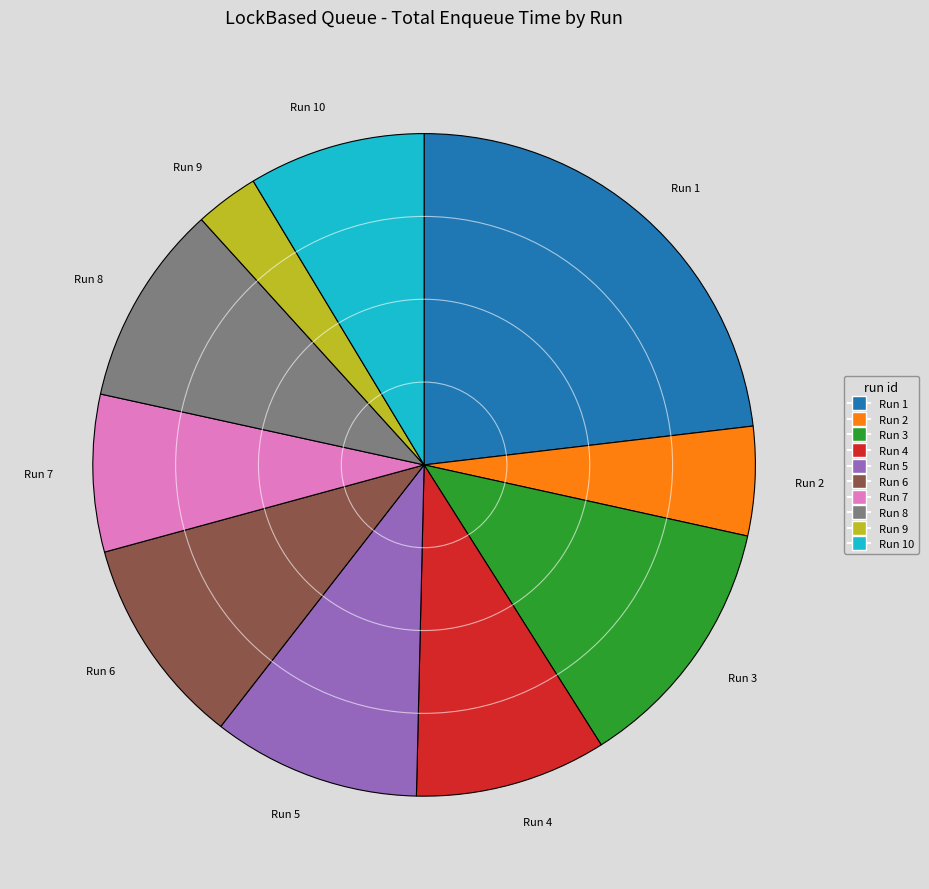

Which slice is the smallest?

Run 9